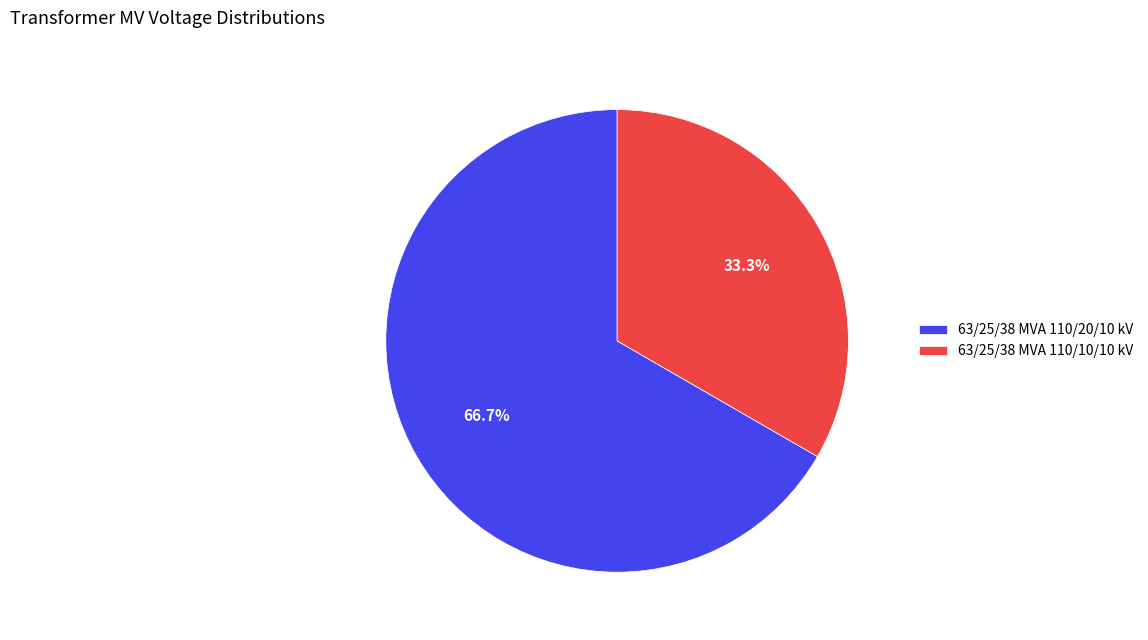

What percentage is the 63/25/38 MVA 110/20/10 kV slice, to the nearest percent?

67%